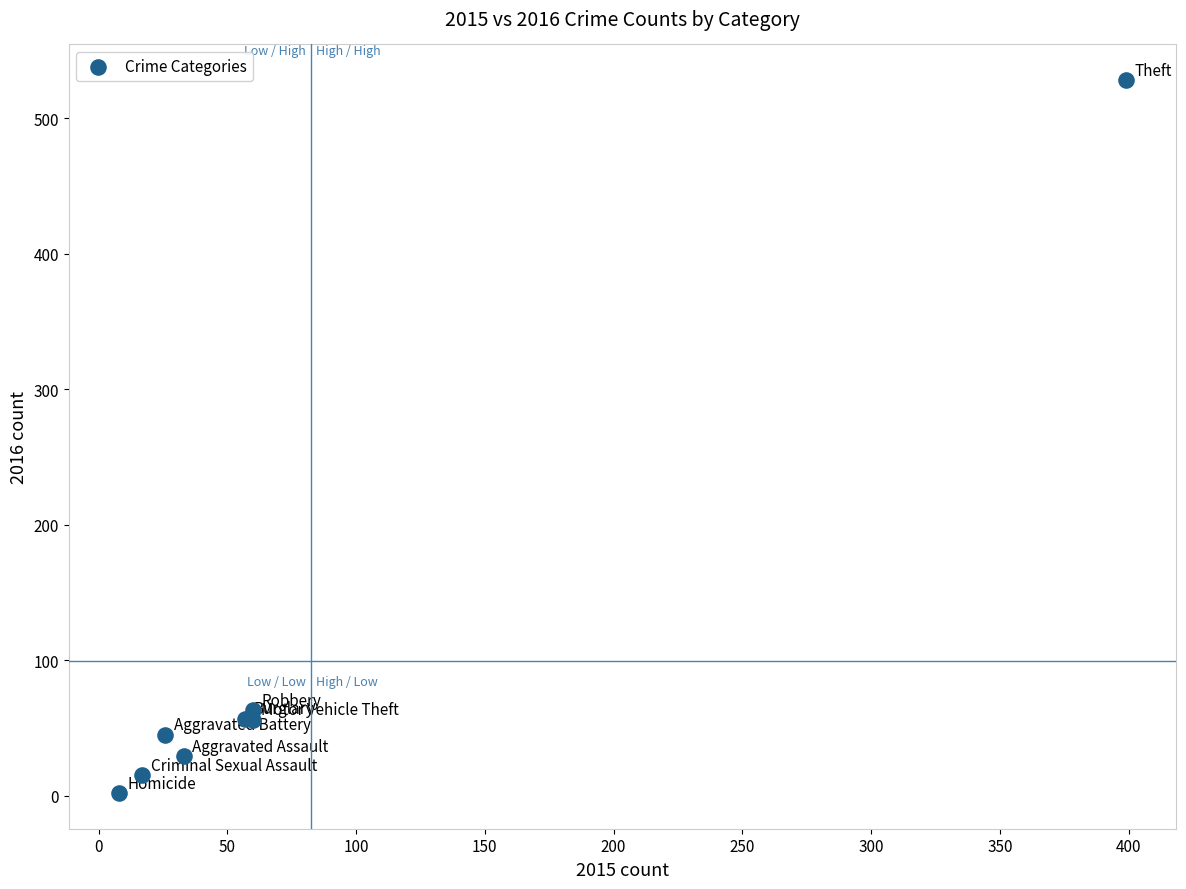

What Y value in the scatter plot is closest to 265?

63